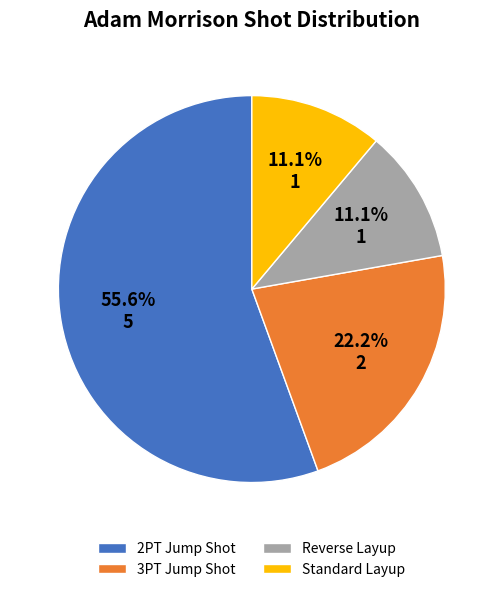

To the nearest percent, what is the difference between the 3PT Jump Shot and Standard Layup slice percentages?

11%